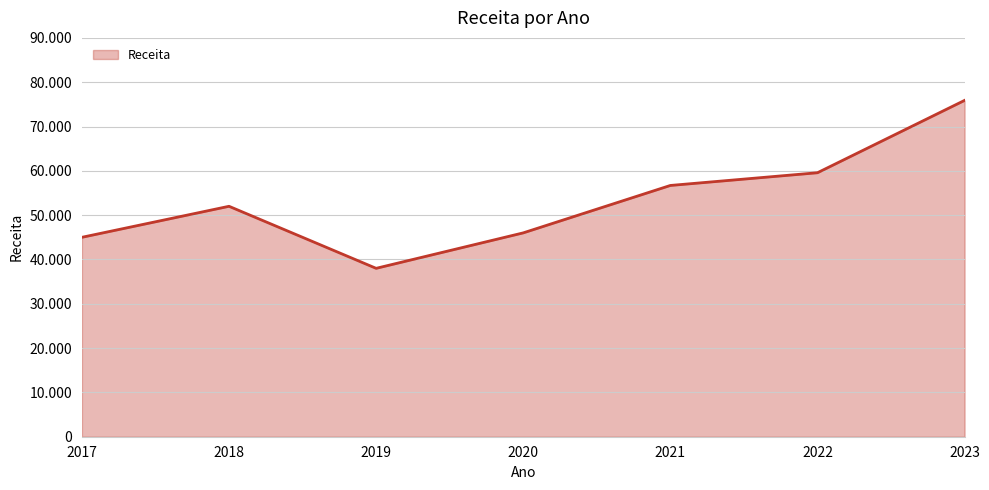

How many interior local peaks (higher than both neighbors) does the data have?

1